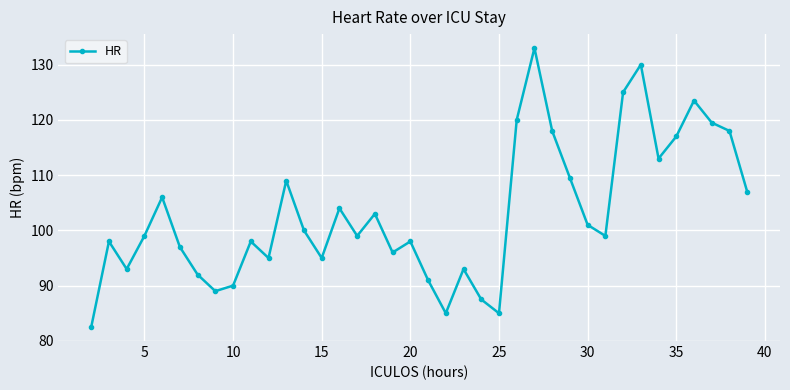

What is the greatest value displayed?

133.0